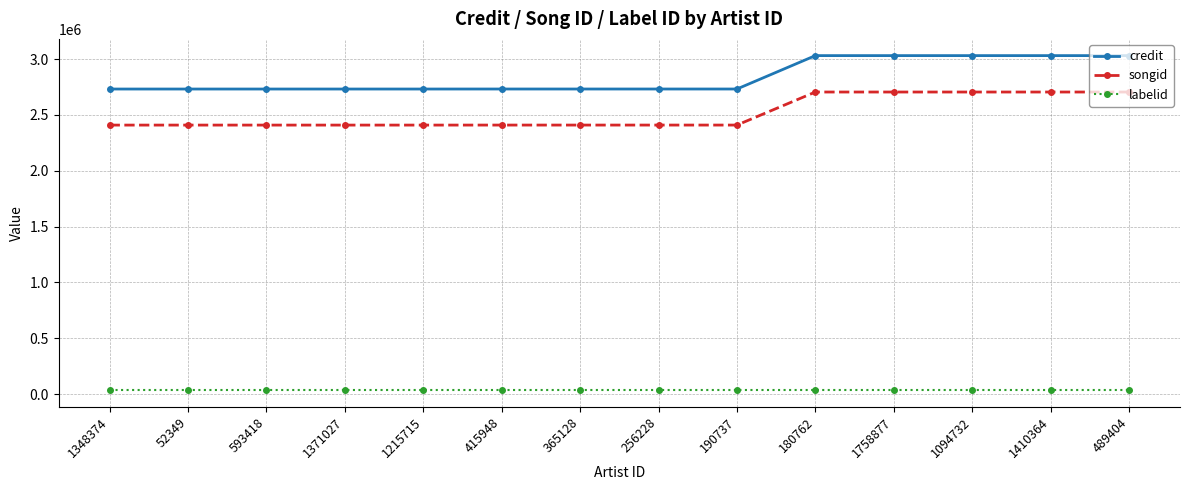

True or false: songid and labelid cross at least once.

False